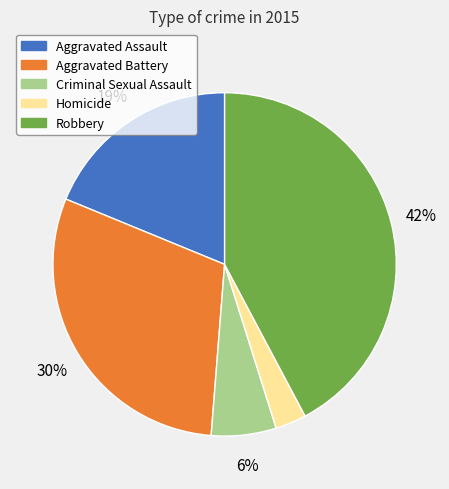

Between Homicide and Criminal Sexual Assault, which is larger?

Criminal Sexual Assault